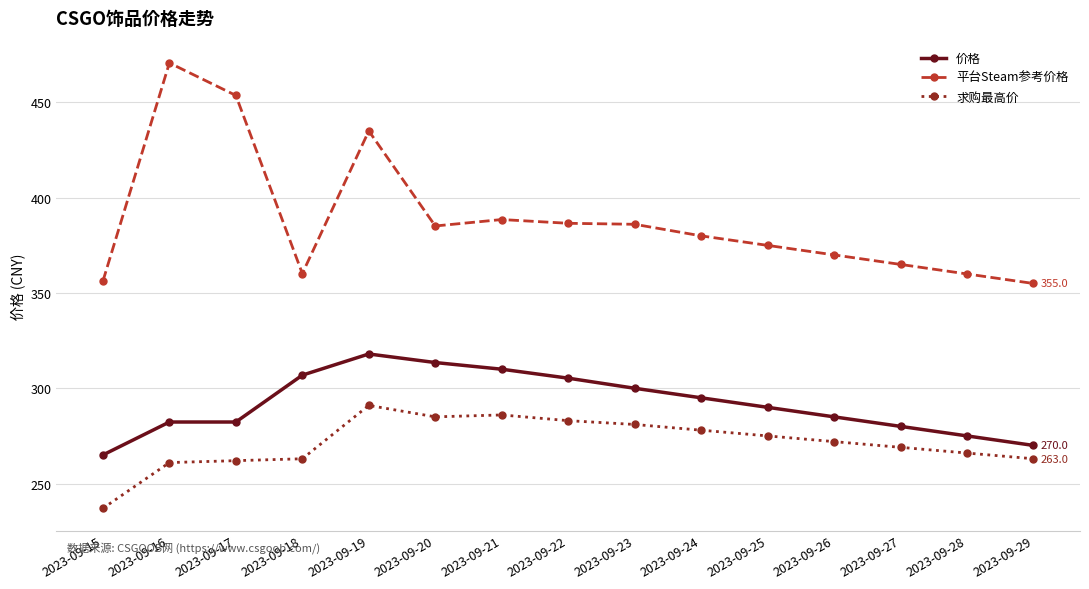

True or false: 平台Steam参考价格 and 求购最高价 cross at least once.

False